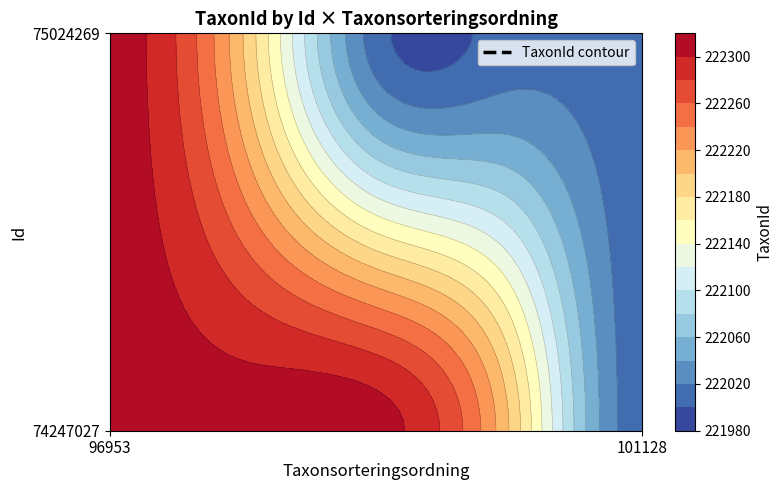

Is it true that 75024269 equals 21402 at 0?

False